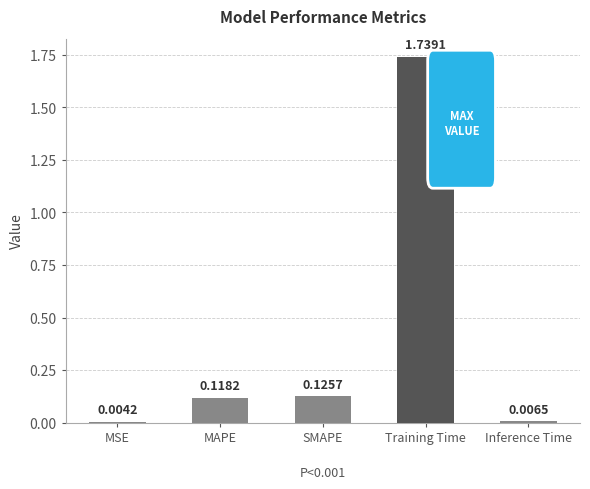

At which label is the value closest to 0?

MSE